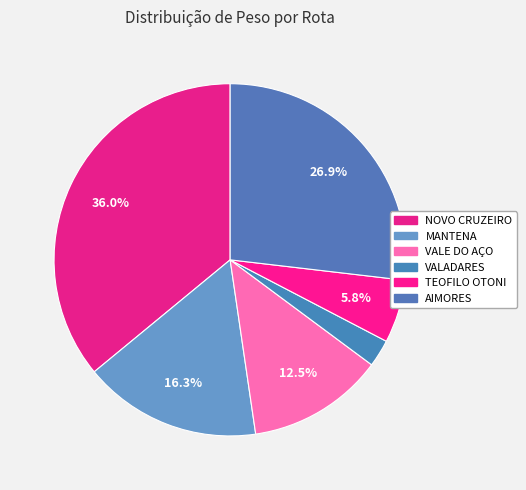

Is there any slice that represents more than half of the pie?

No